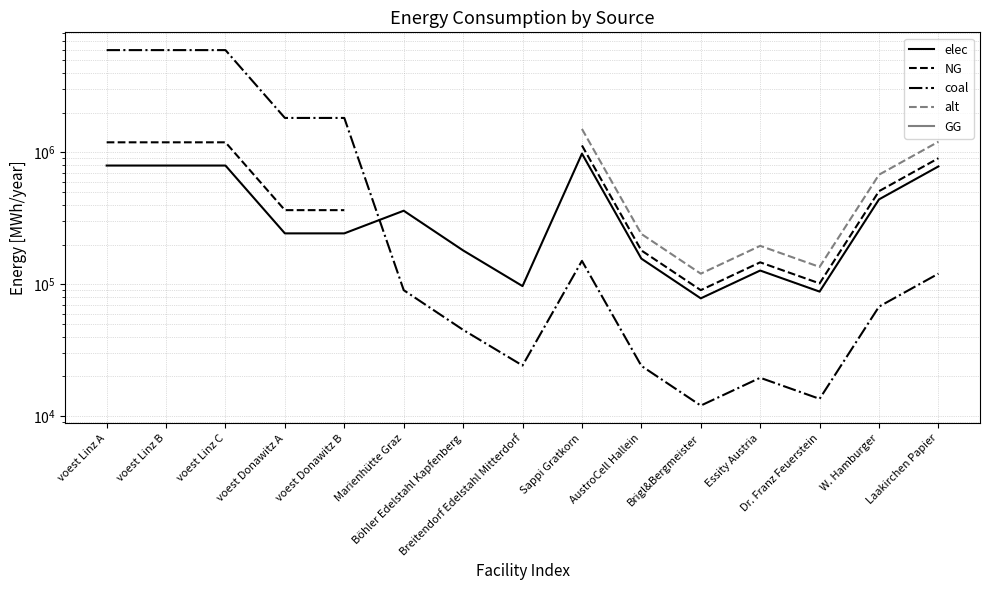

True or false: elec and GG cross at least once.

False